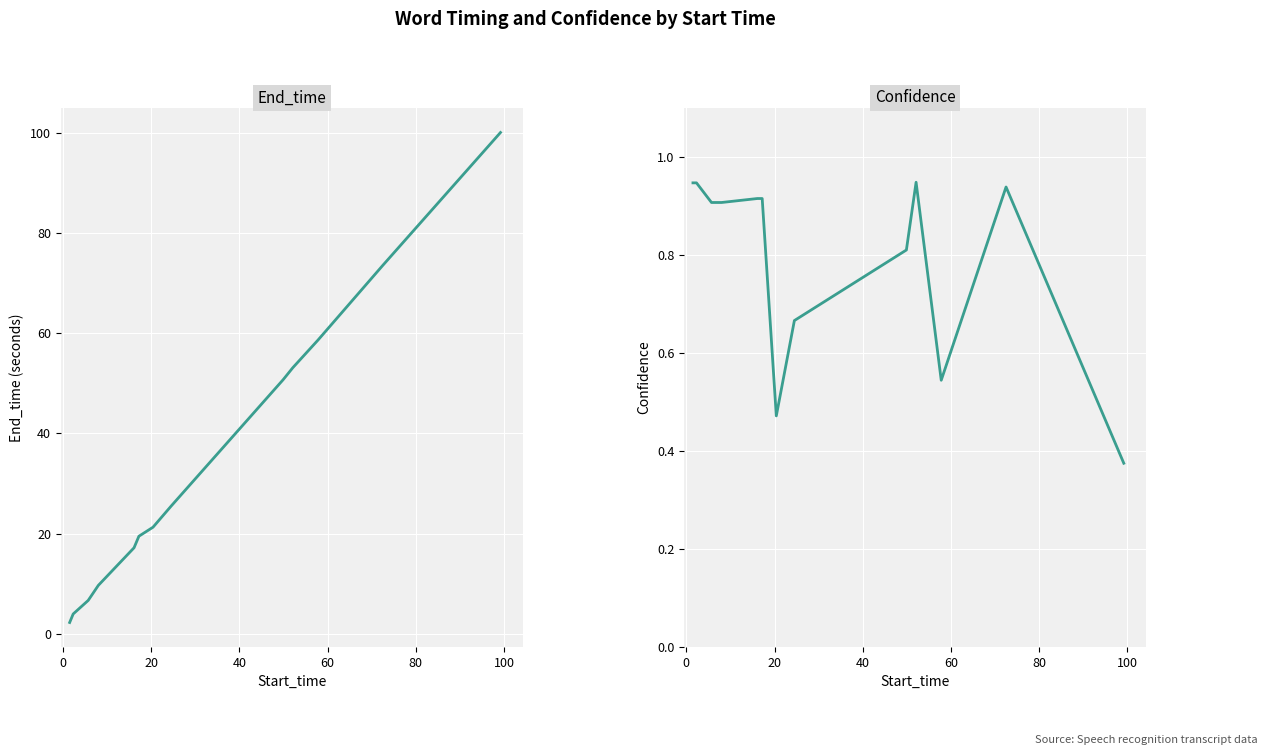

How many values in the End_time series are below 21?

7